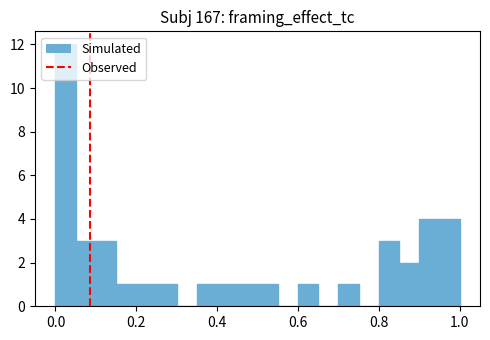

Around what value on the x-axis is the tallest bar? Give the approximate position of its centre, as read against the axis.

0.02